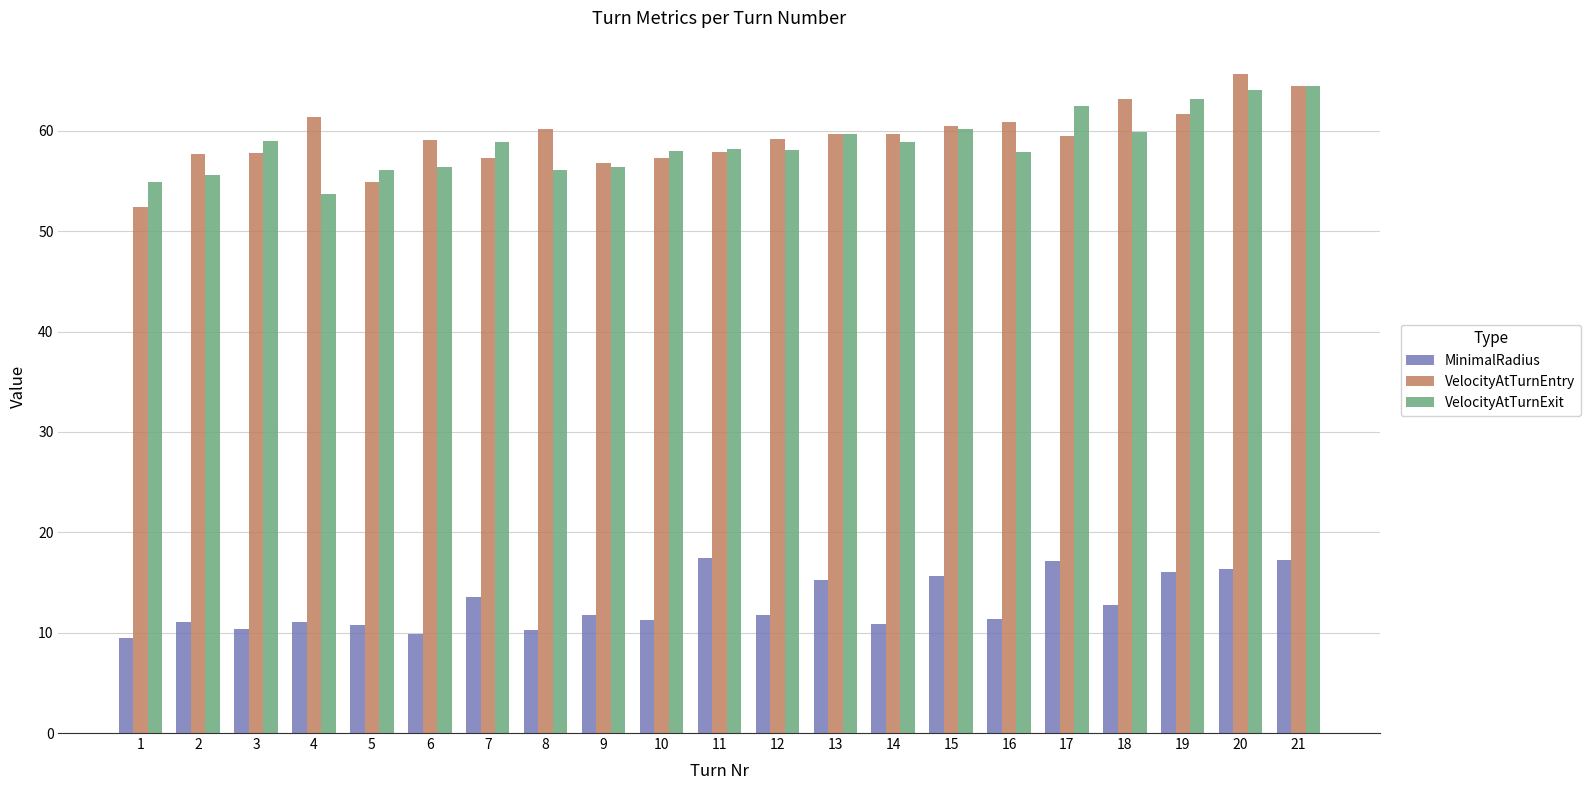

Between 1 and 17, which series saw the biggest shift?

MinimalRadius